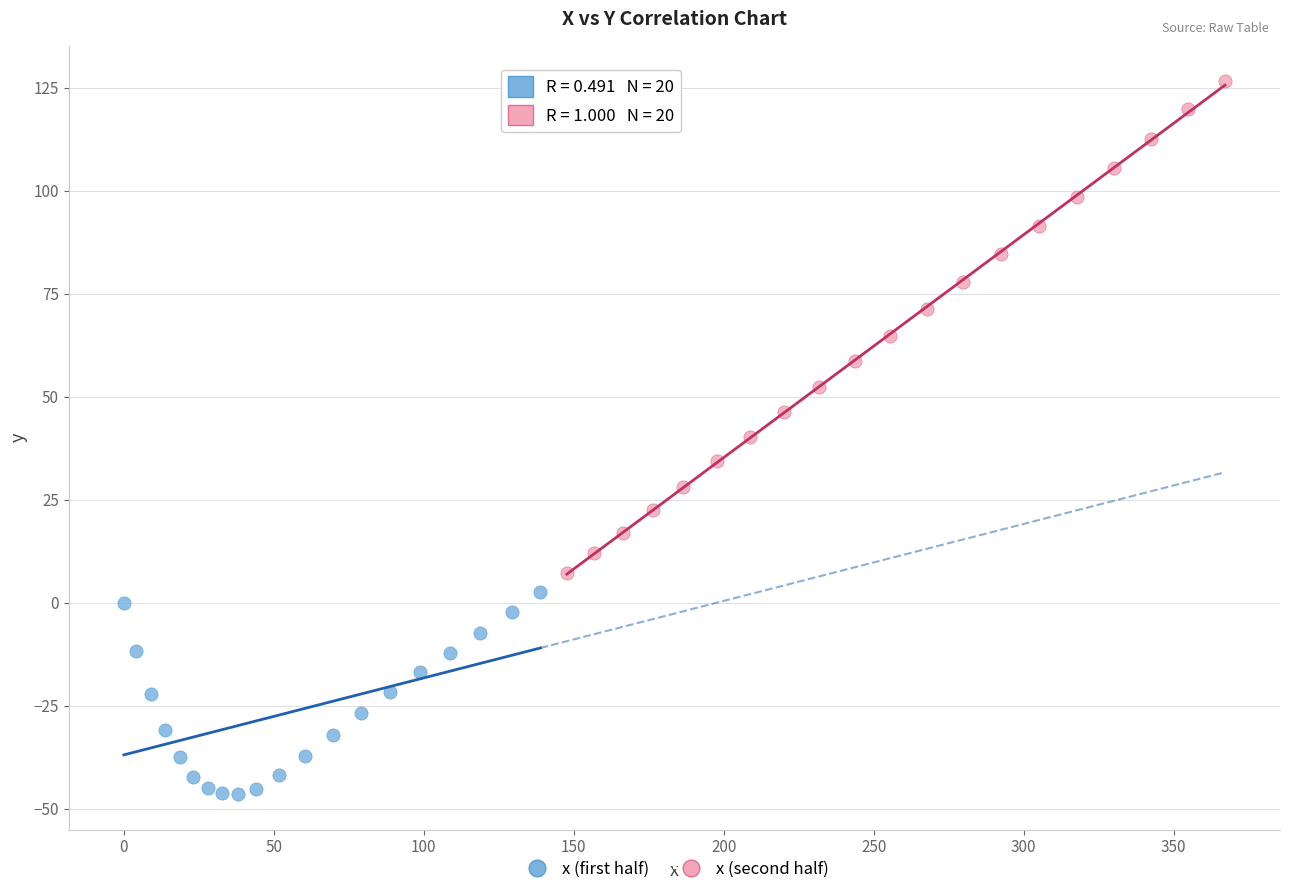

Which series has the widest spread of Y values?

x (second half)